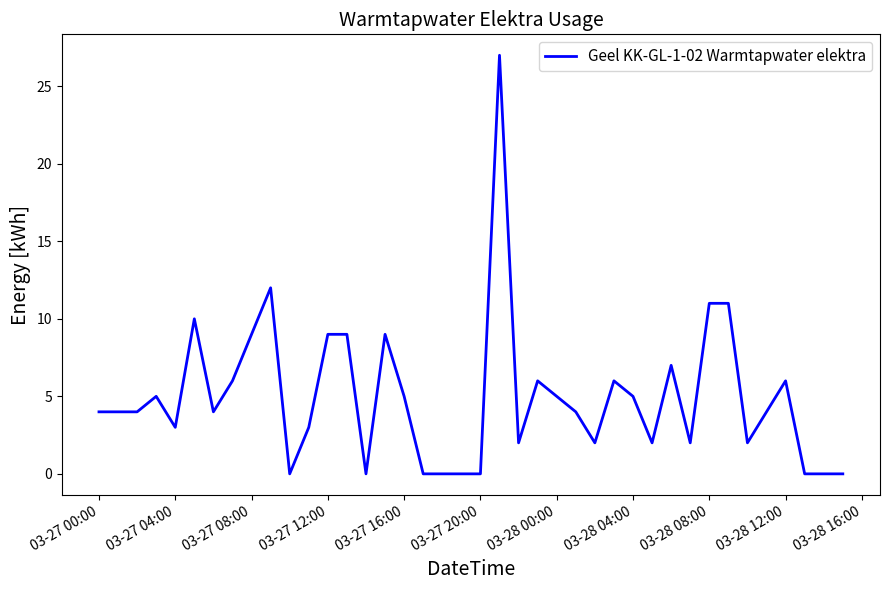

What is the difference between the maximum and minimum values?

27